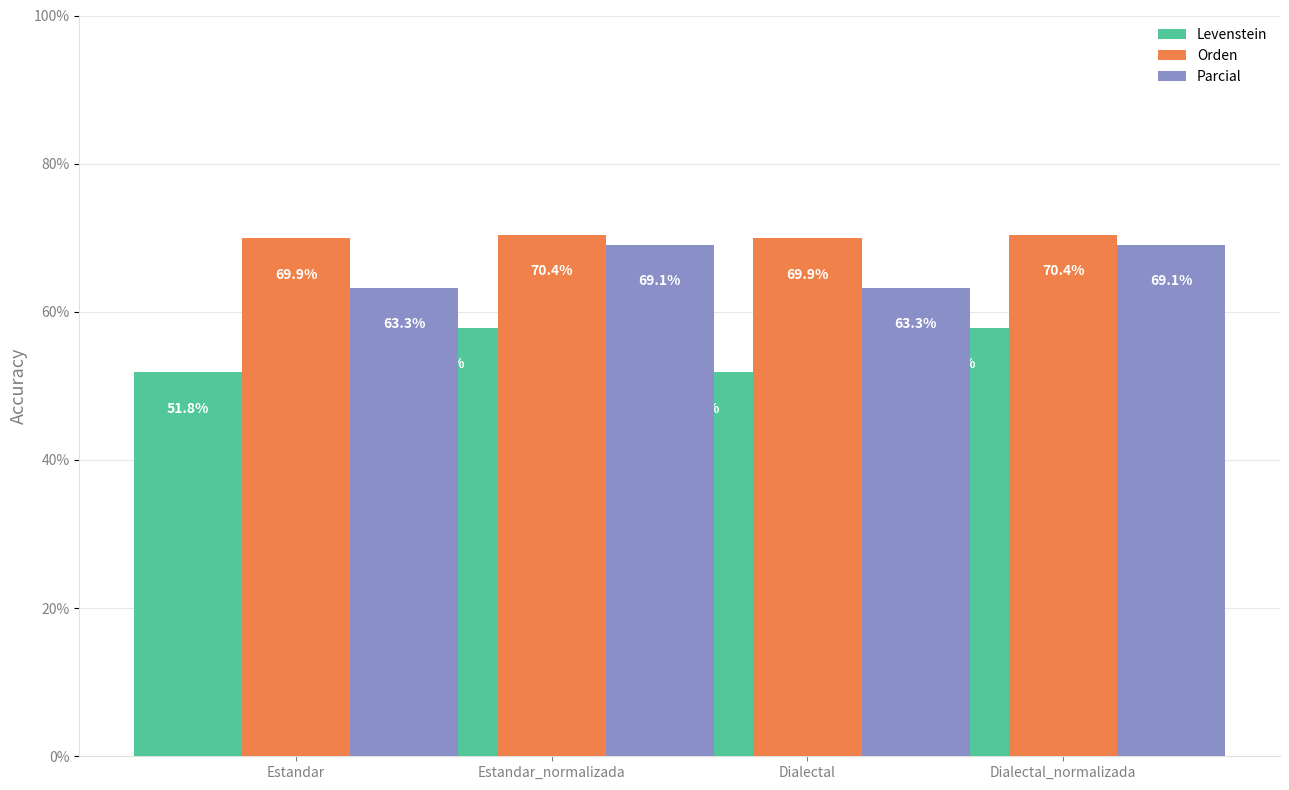

What is the difference between the maximum and minimum values in the Levenstein series?

6.0